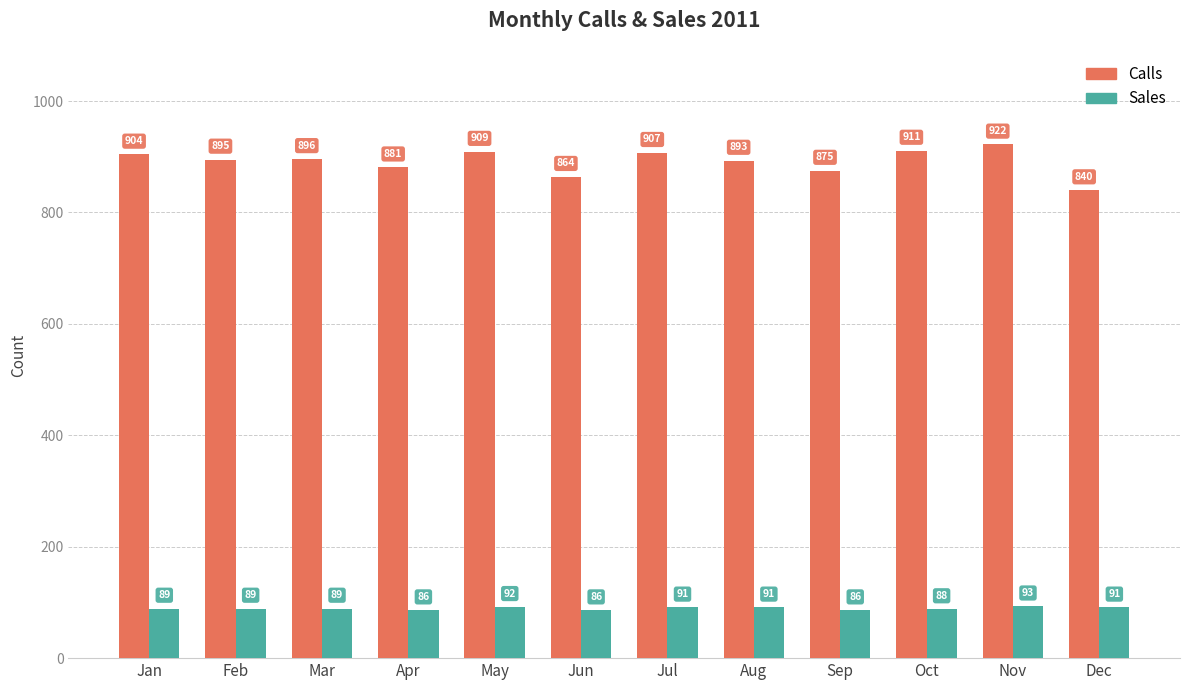

How many values in the Sales series are below 89?

4